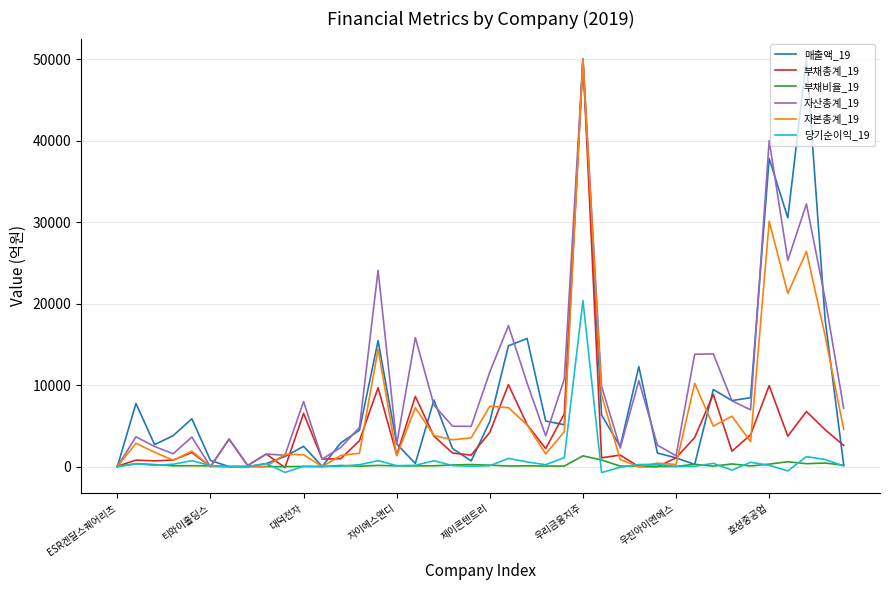

What is the maximum value shown in the chart?

50000.0